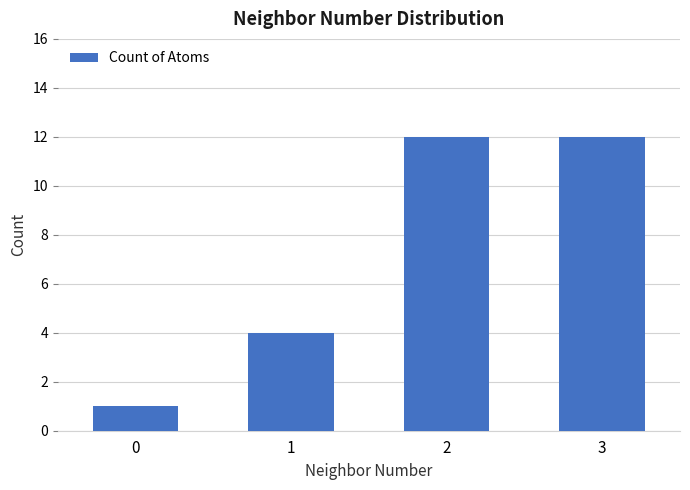

What is the value of the 4th bar from the left?

12